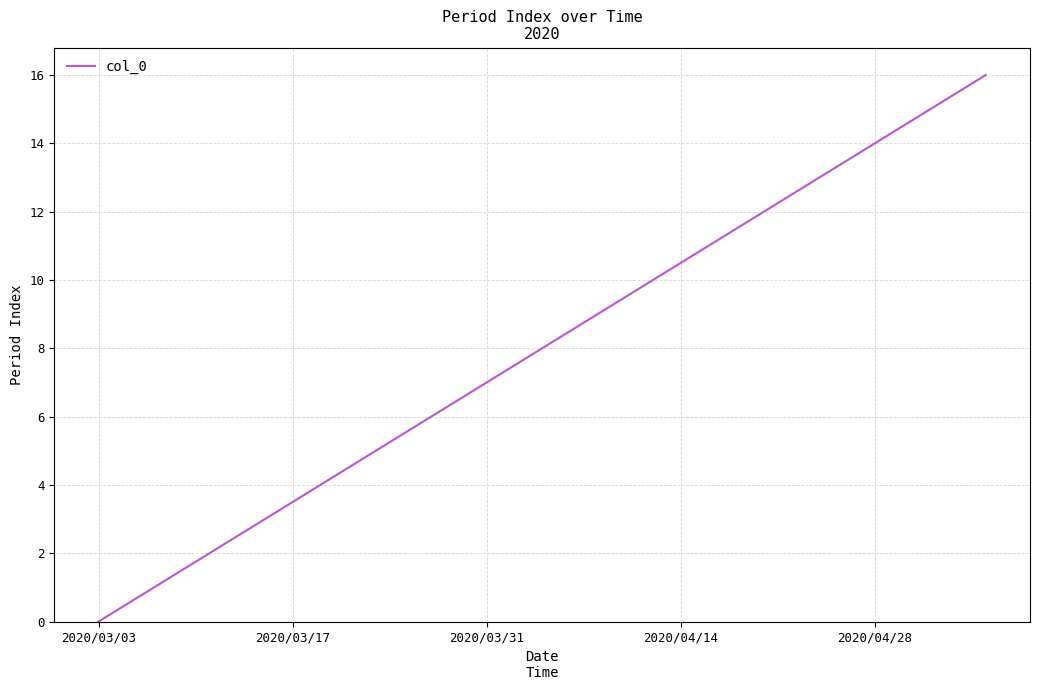

How many values are above zero?

16